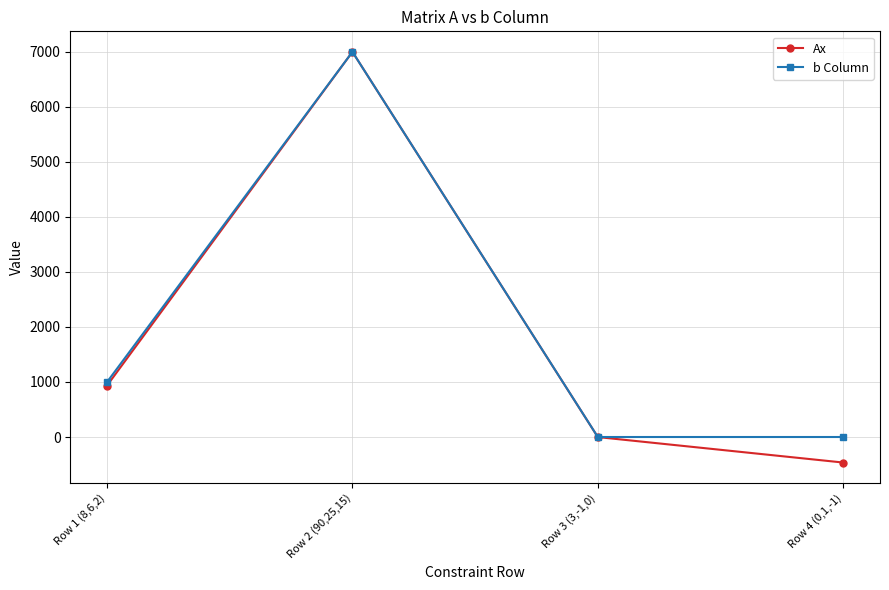

At which category is the sum across all series the highest?

Row 2 (90,25,15)